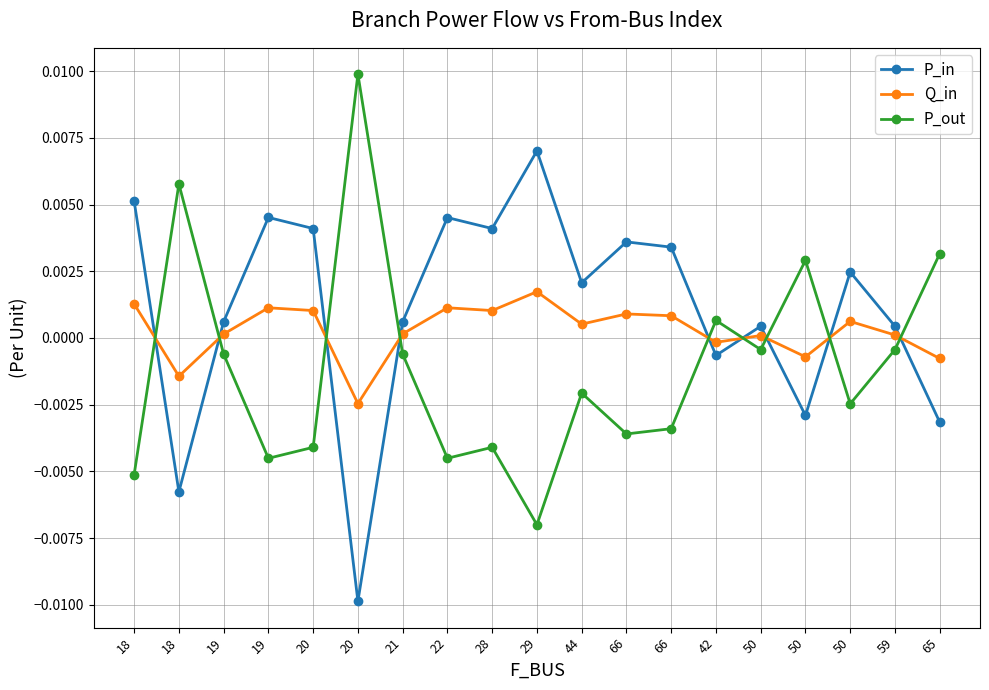

How many lines are shown in the chart?

3